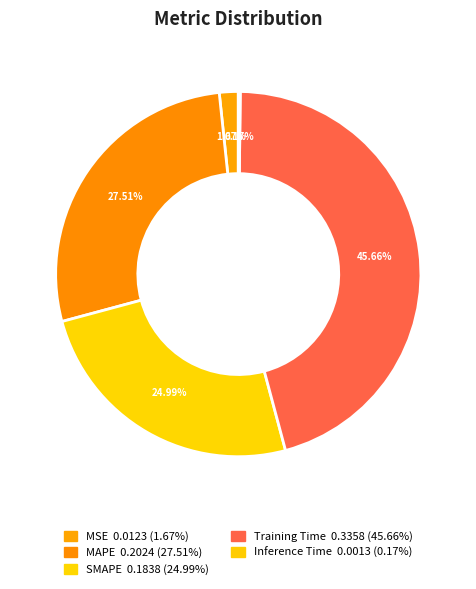

How many slices are in this pie chart?

5